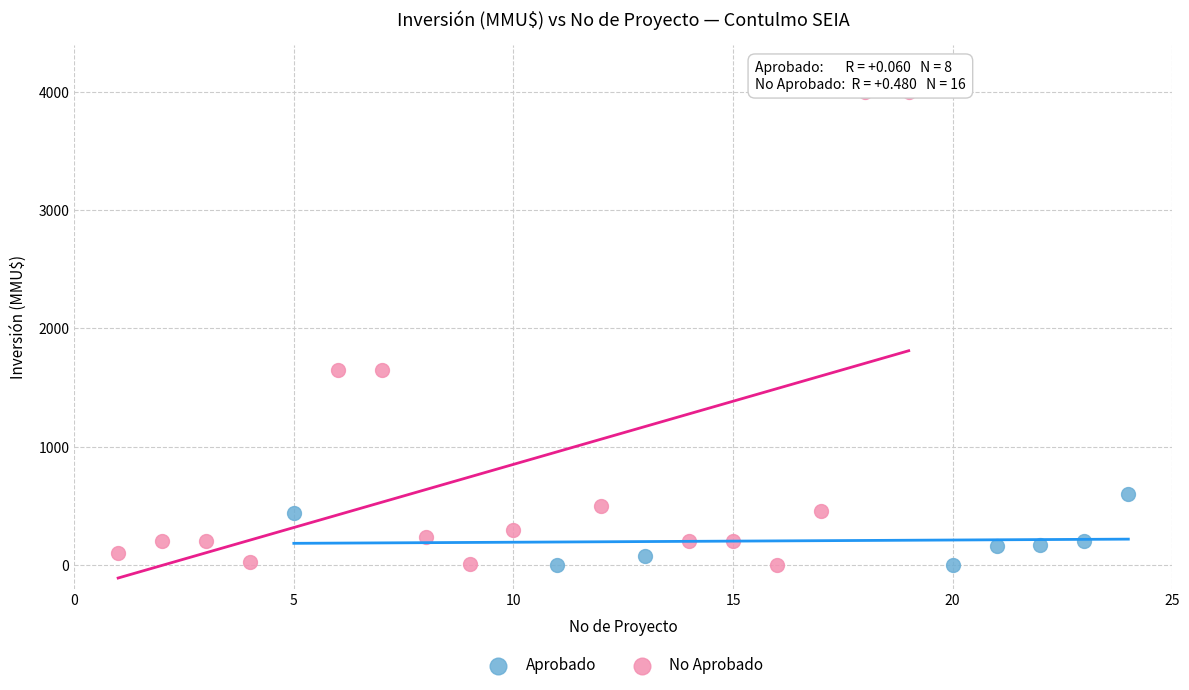

Which series has the widest spread of Y values?

No Aprobado